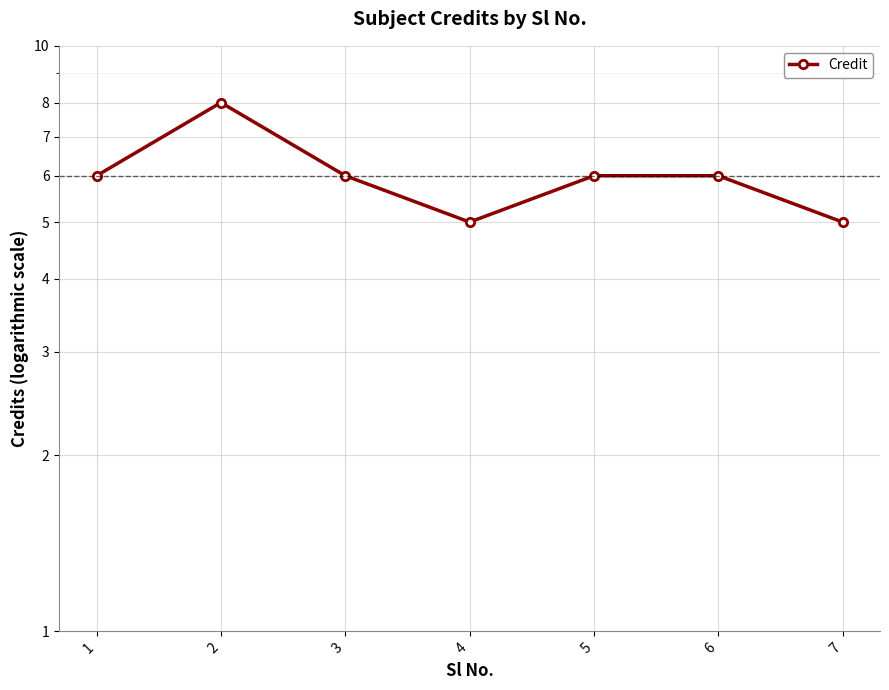

List the labels in order of value, largest first.

2, 1, 3, 5, 6, 4, 7